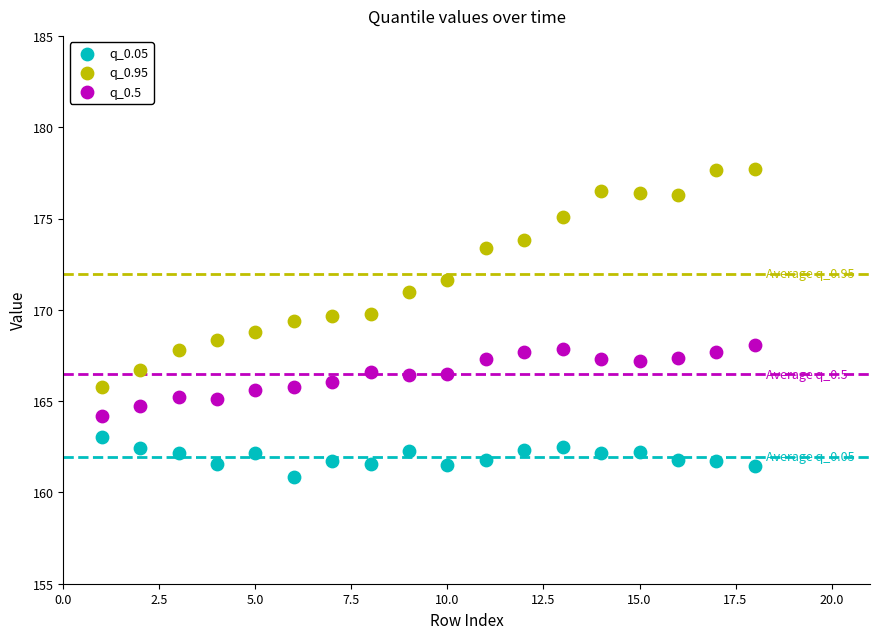

Which series reaches the minimum Y coordinate?

q_0.05